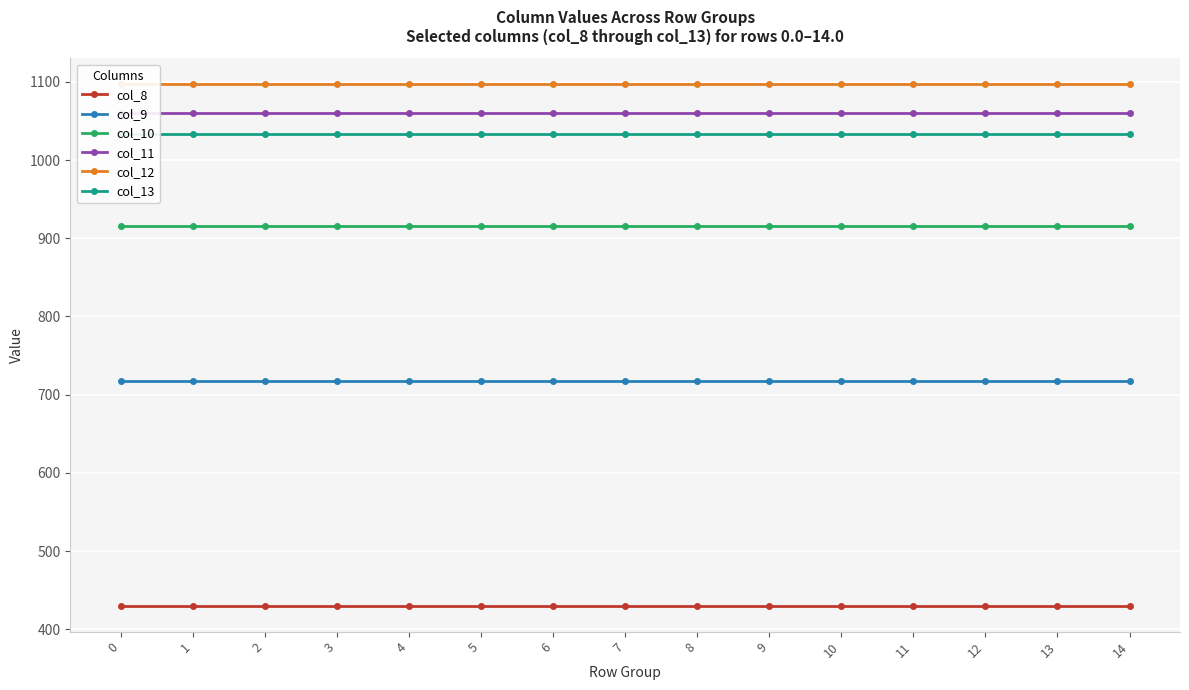

Rank the series by their maximum value, from highest to lowest.

col_12, col_11, col_13, col_10, col_9, col_8